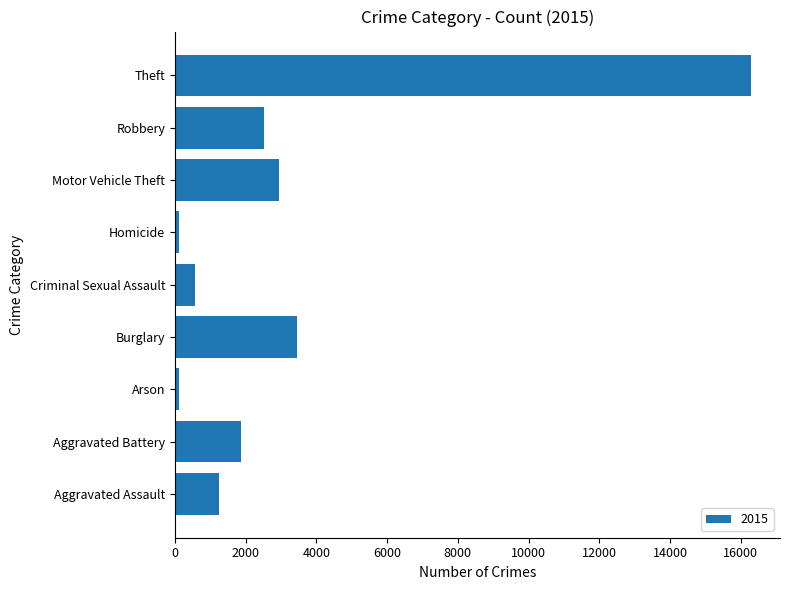

How many bars are there in total?

9